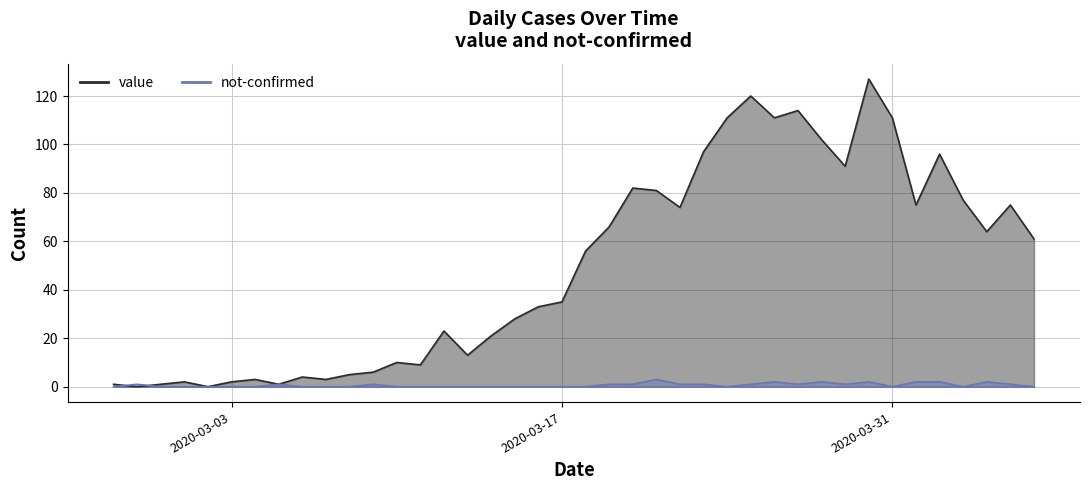

In value, how many points are lower than both neighbors (excluding endpoints)?

11